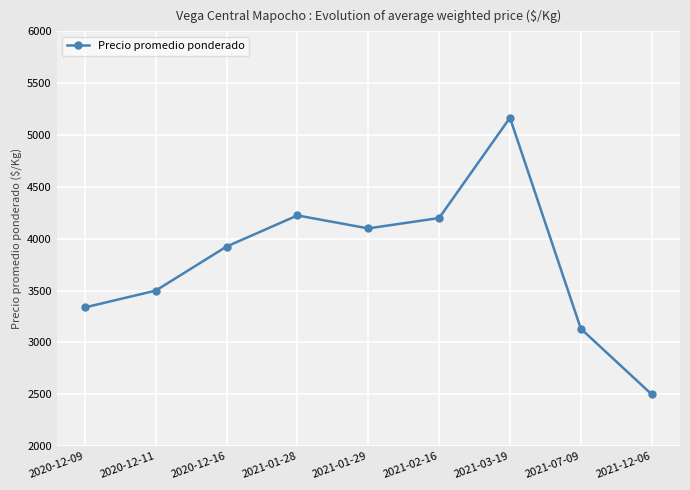

What is the smallest value displayed?

2500